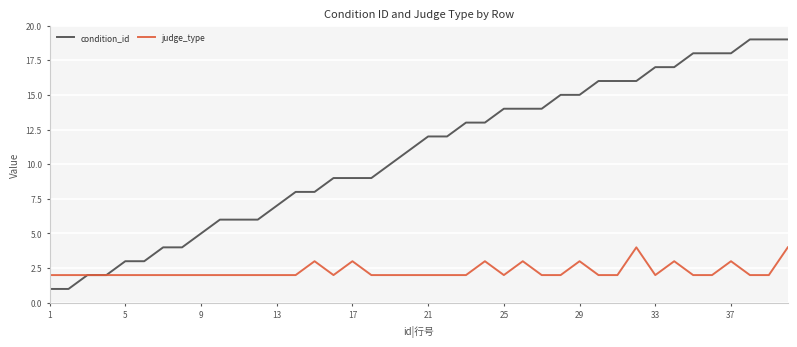

Rank the series by their maximum value, from lowest to highest.

judge_type, condition_id